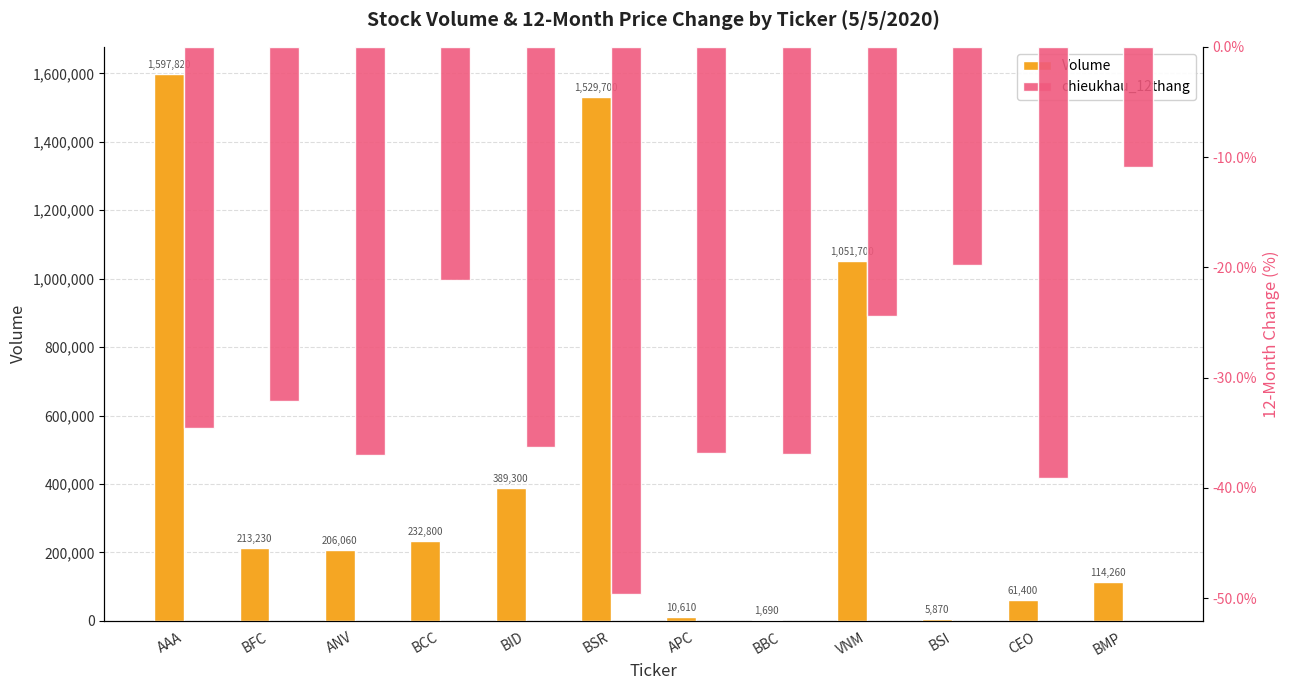

What is the sum of the Volume values at VNM and AAA?

2649520.0